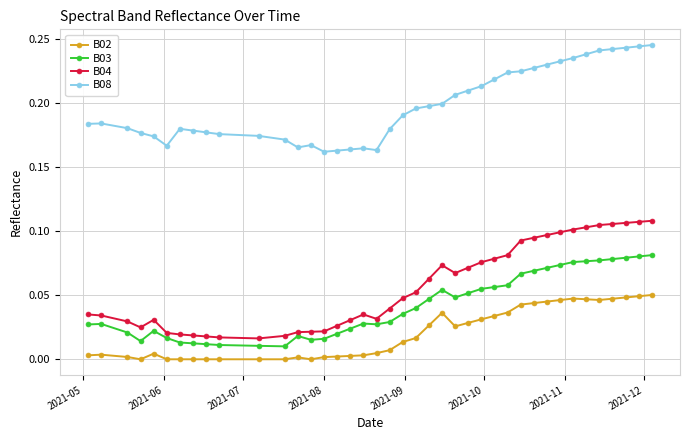

True or false: B03 and B08 intersect in this chart.

False